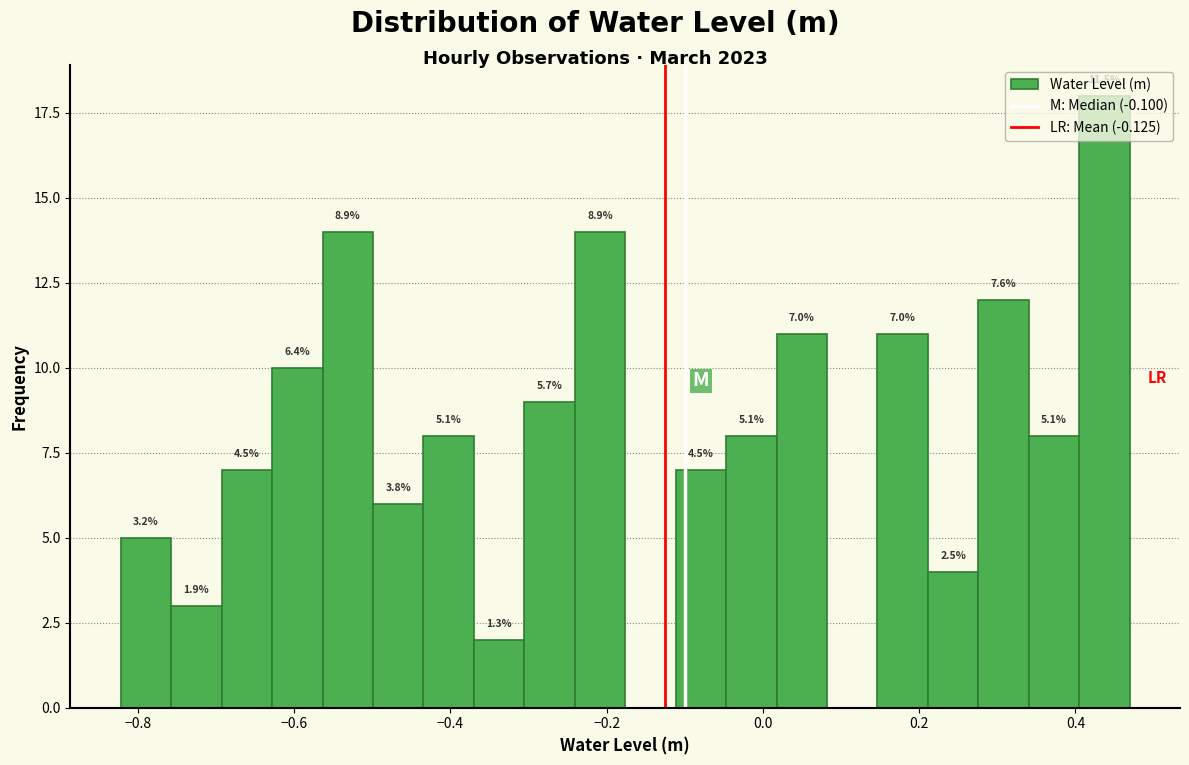

Around what value on the x-axis is the tallest bar? Give the approximate position of its centre, as read against the axis.

0.44